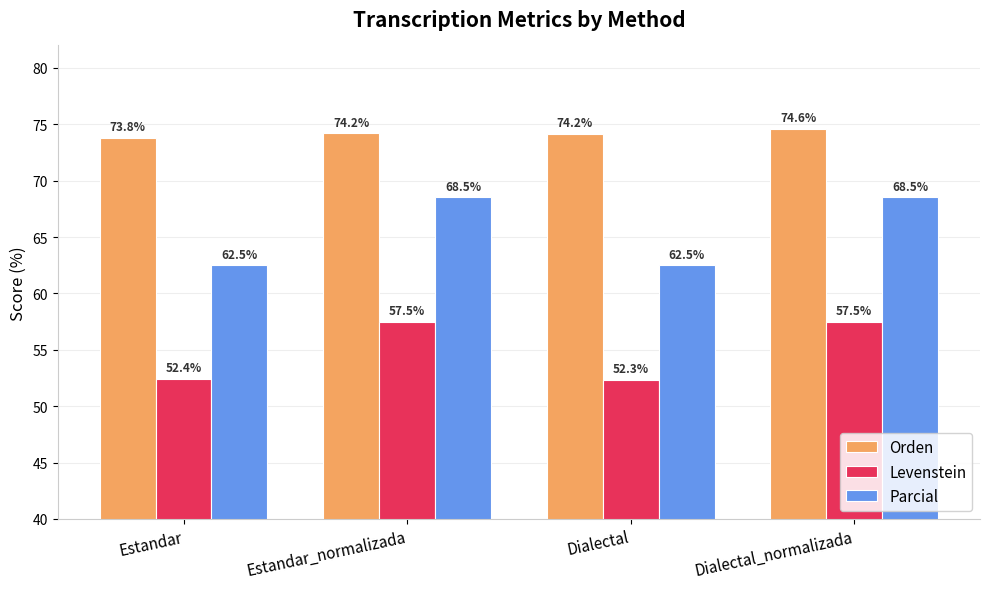

At which label is Orden closest to 74?

Estandar